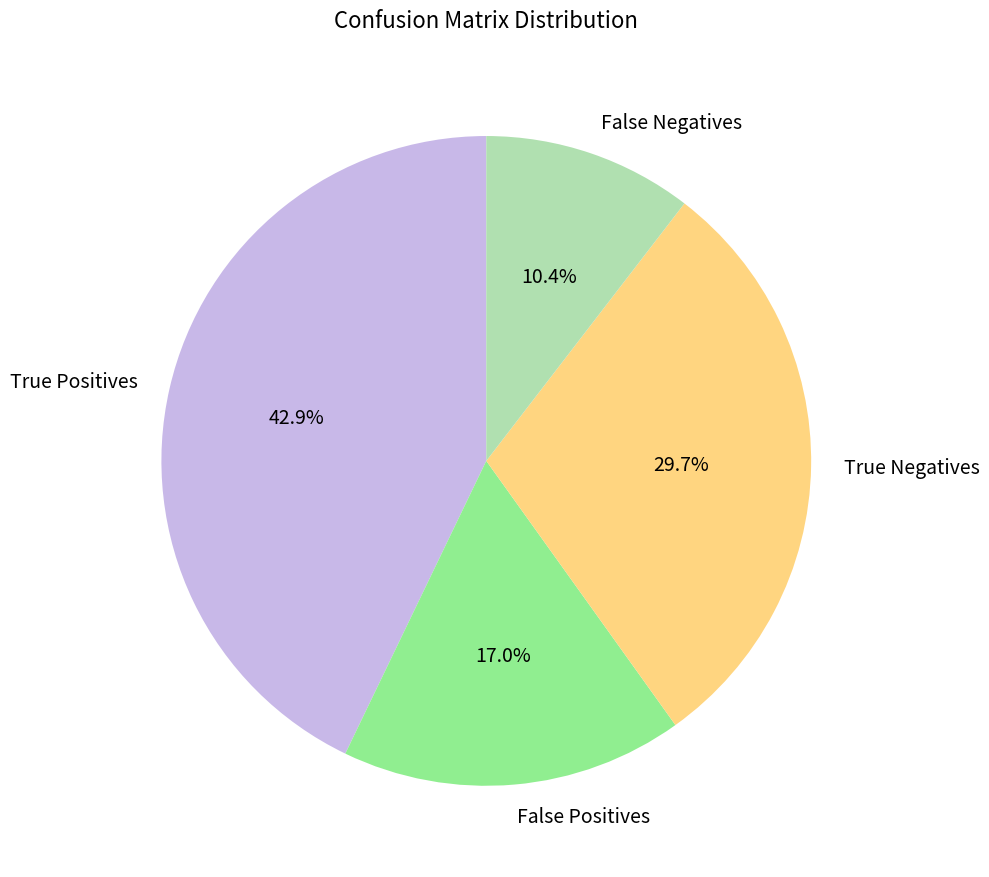

Which has a higher value, True Positives or False Negatives?

True Positives